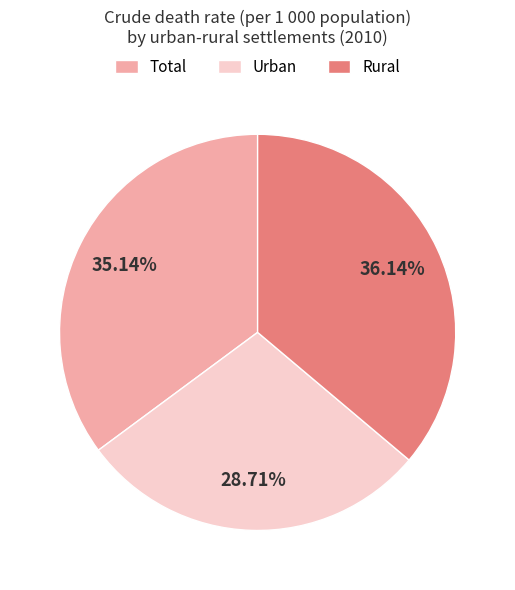

Is it true that Rural is 50% of the pie?

False